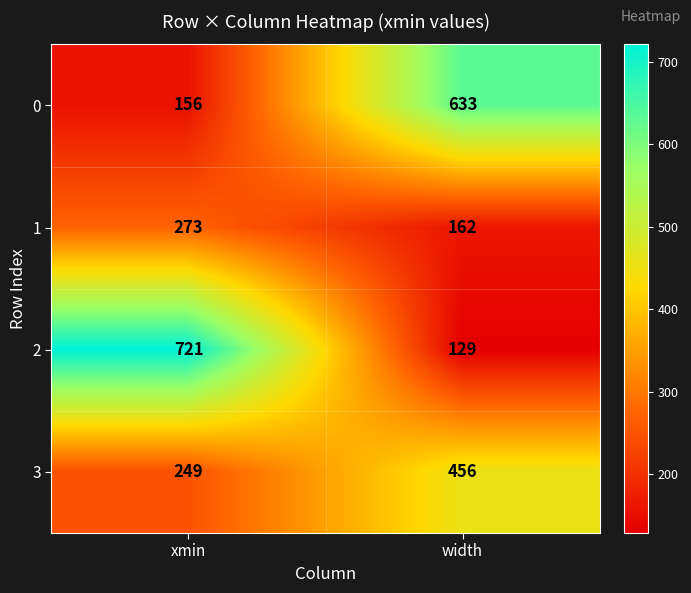

What value does the 2 series have at xmin?

721